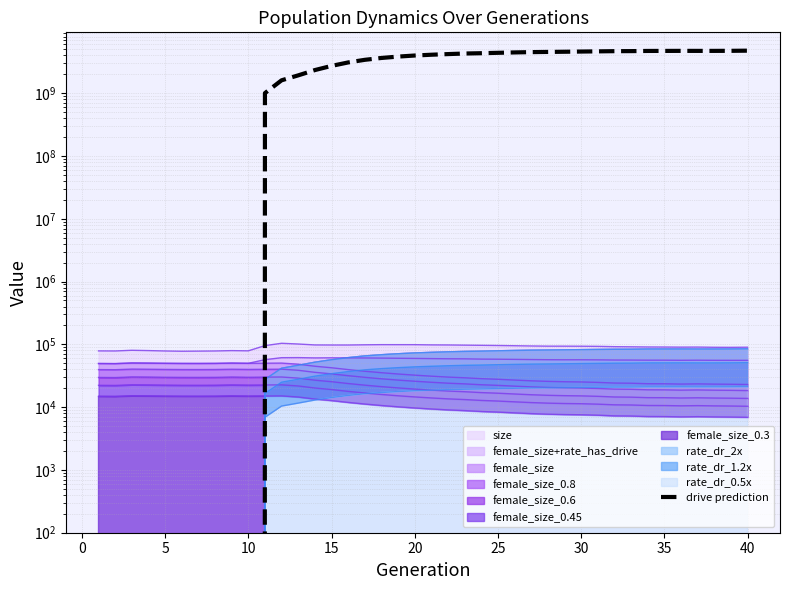

How many points are lower than both their immediate neighbors (excluding endpoints)?

1